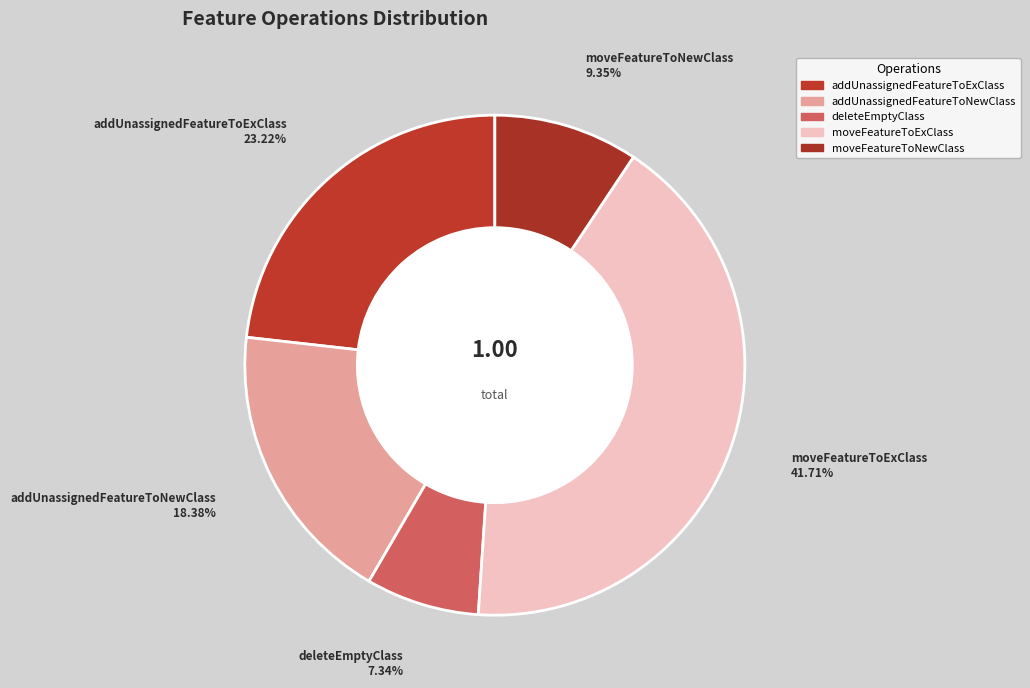

What percentage is the deleteEmptyClass slice, to the nearest percent?

7%